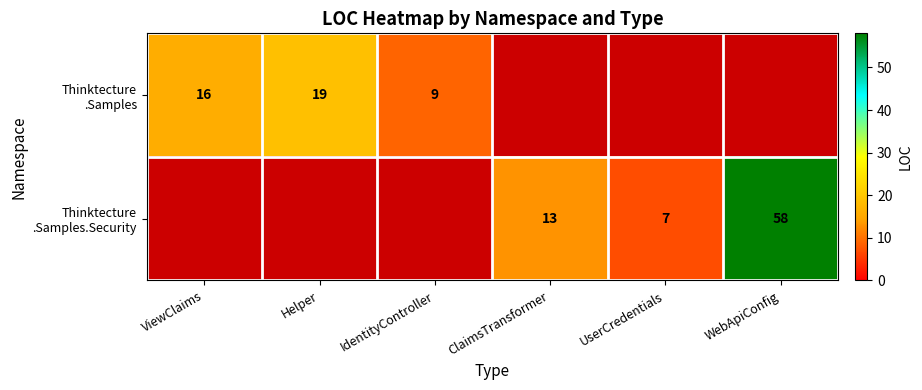

At how many categories does at least one series exceed 19?

1